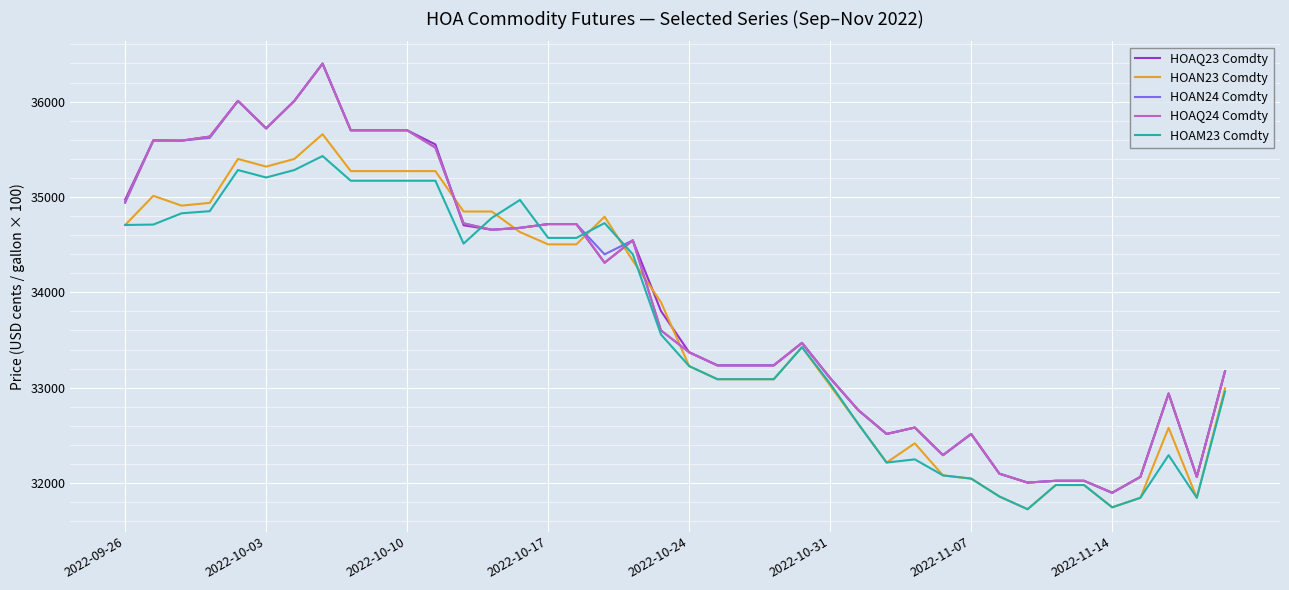

What is the maximum value for HOAN23 Comdty?

35657.8